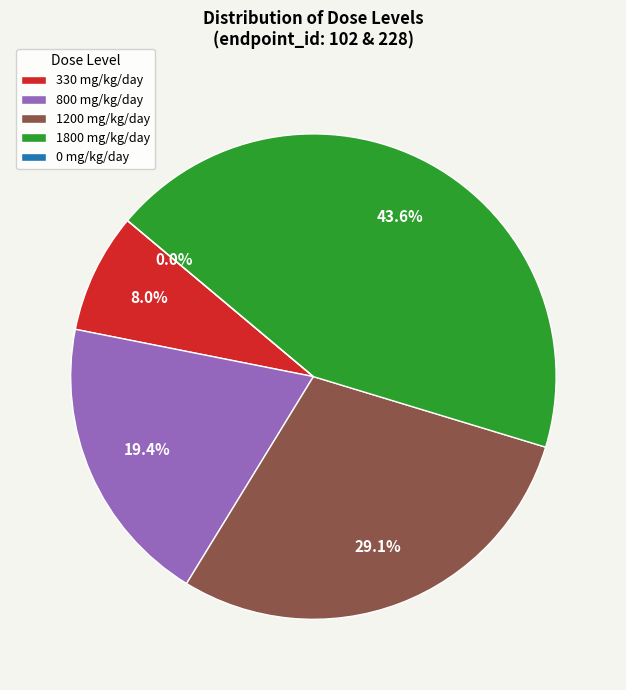

What is the ratio of the value at 330 mg/kg/day to the value at 800 mg/kg/day?

0.4